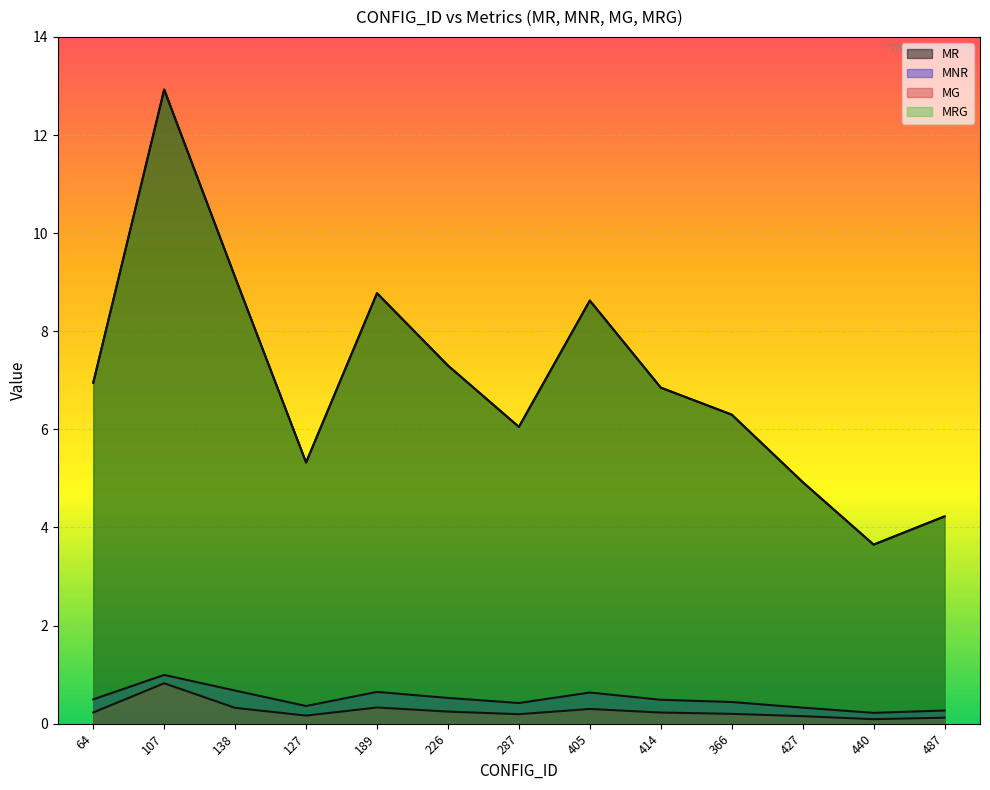

What value does the MG series have at 287?

0.2